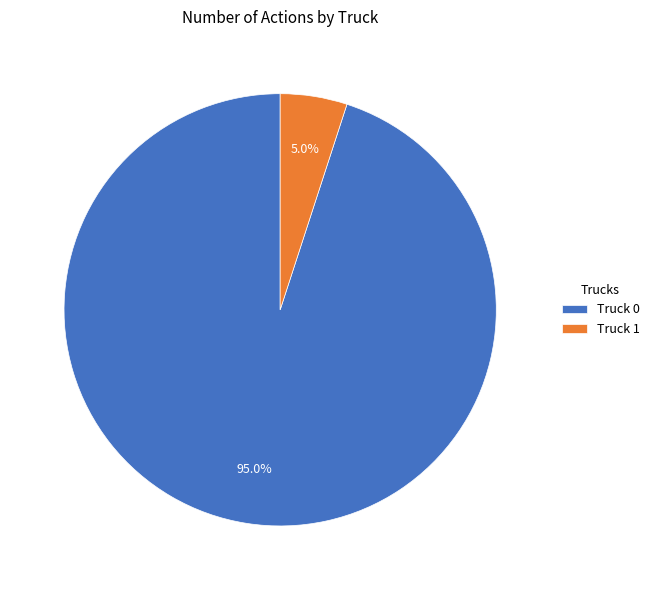

Rank the categories by value from highest to lowest.

Truck 0, Truck 1